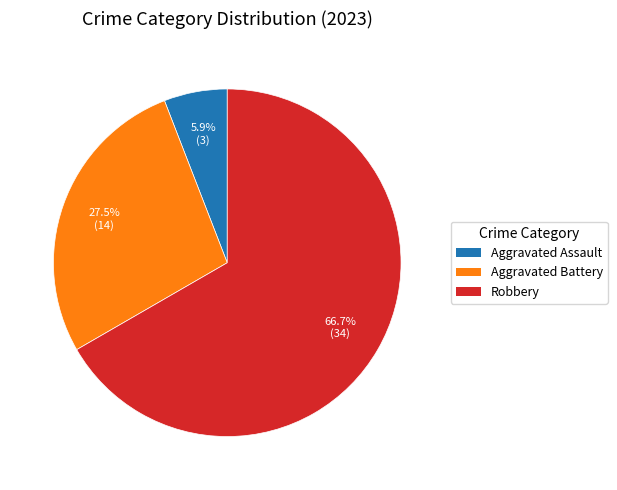

What is the smallest slice in the pie chart?

Aggravated Assault